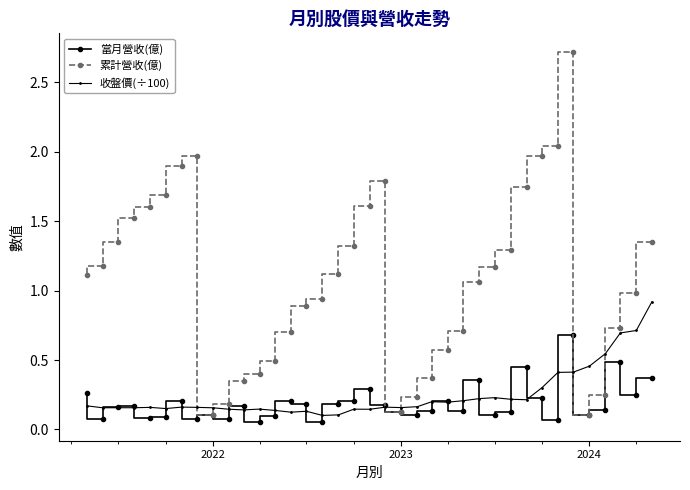

What is the greatest value displayed?

2.7